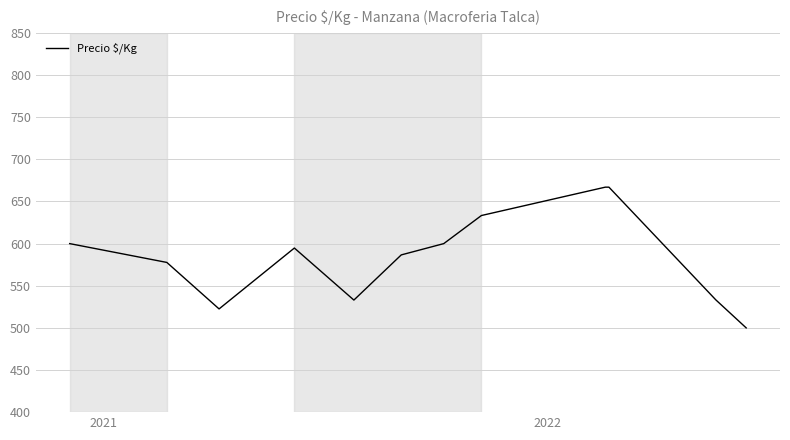

What is the difference between the second highest and second lowest values?

144.5